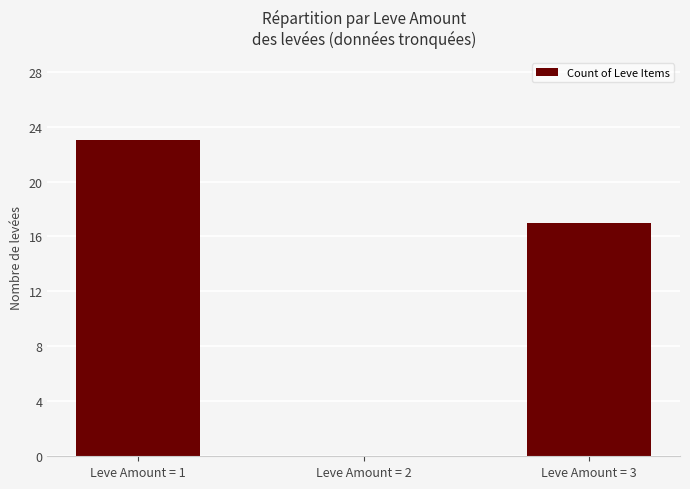

How many categories are shown in the chart?

3